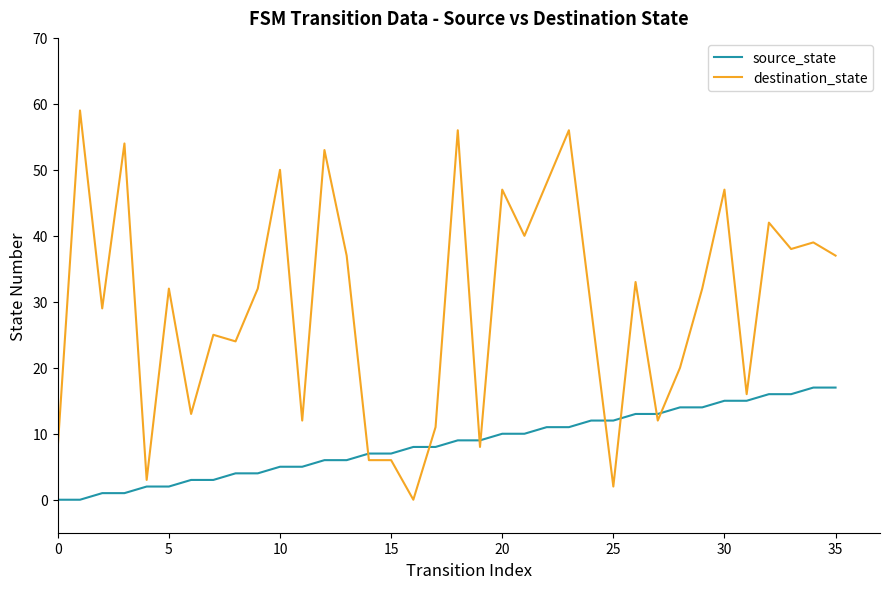

What is the highest value of the source_state series?

17